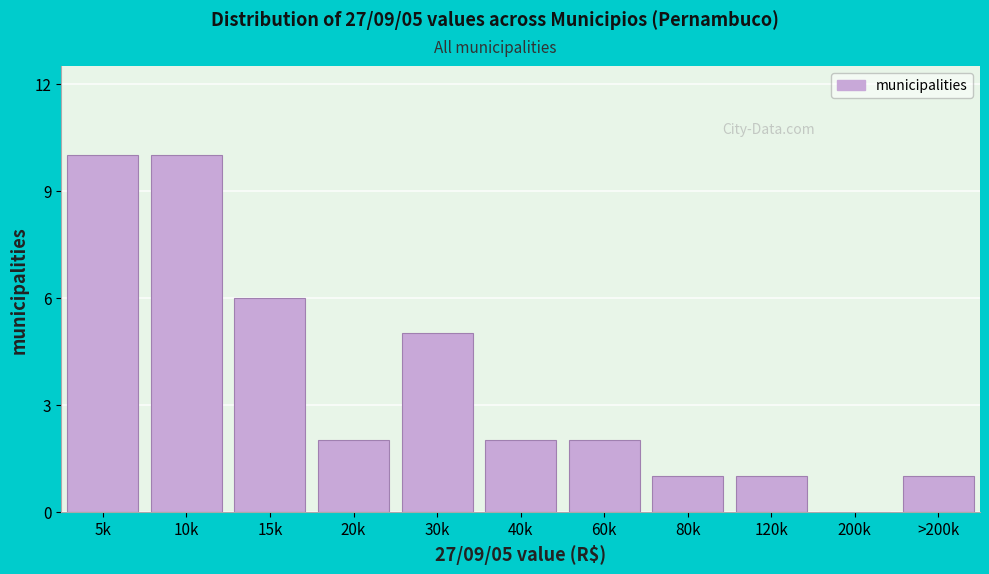

Reading right to left, transcribe all the data shown in this chart.

>200k=1	200k=0	120k=1	80k=1	60k=2	40k=2	30k=5	20k=2	15k=6	10k=10	5k=10